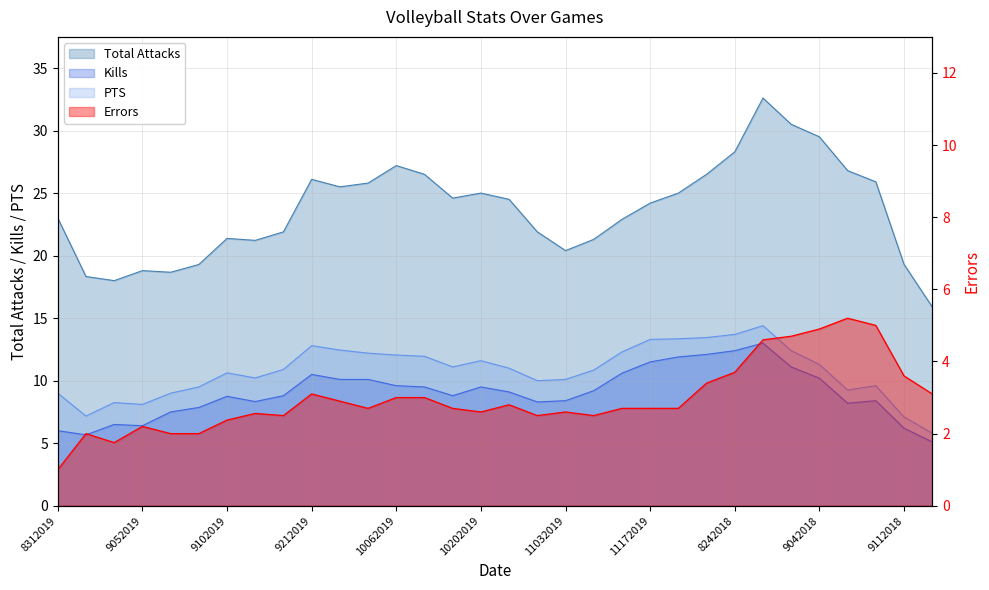

Reading left to right, extract all data points from this chart.

Total Attacks: 8312019=23.0	9012019=18.3	9032019=18.0	9052019=18.8	9062019=18.7	9072019=19.3	9102019=21.4	9132019=21.2	9142019=21.9	9212019=26.1	9222019=25.5	10042019=25.8	10062019=27.2	10112019=26.5	10182019=24.6	10202019=25.0	10262019=24.5	11012019=21.9	11032019=20.4	11082019=21.3	11152019=22.9	11172019=24.2	11222019=25.0	12062019=26.5	8242018=28.3	8312018=32.6	9012018=30.5	9042018=29.5	9072018=26.8	9082018=25.9	9112018=19.3	9142018=15.9
Kills: 8312019=6.0	9012019=5.7	9032019=6.5	9052019=6.4	9062019=7.5	9072019=7.9	9102019=8.8	9132019=8.3	9142019=8.8	9212019=10.5	9222019=10.1	10042019=10.1	10062019=9.6	10112019=9.5	10182019=8.8	10202019=9.5	10262019=9.1	11012019=8.3	11032019=8.4	11082019=9.2	11152019=10.6	11172019=11.5	11222019=11.9	12062019=12.1	8242018=12.4	8312018=13.0	9012018=11.1	9042018=10.2	9072018=8.2	9082018=8.4	9112018=6.2	9142018=5.1
PTS: 8312019=9.0	9012019=7.2	9032019=8.2	9052019=8.1	9062019=9.0	9072019=9.5	9102019=10.6	9132019=10.2	9142019=10.9	9212019=12.8	9222019=12.4	10042019=12.2	10062019=12.1	10112019=11.9	10182019=11.1	10202019=11.6	10262019=11.0	11012019=10.0	11032019=10.1	11082019=10.8	11152019=12.3	11172019=13.3	11222019=13.3	12062019=13.4	8242018=13.7	8312018=14.4	9012018=12.4	9042018=11.3	9072018=9.2	9082018=9.6	9112018=7.1	9142018=5.8
Errors: 8312019=1.0	9012019=2.0	9032019=1.8	9052019=2.2	9062019=2.0	9072019=2.0	9102019=2.4	9132019=2.6	9142019=2.5	9212019=3.1	9222019=2.9	10042019=2.7	10062019=3.0	10112019=3.0	10182019=2.7	10202019=2.6	10262019=2.8	11012019=2.5	11032019=2.6	11082019=2.5	11152019=2.7	11172019=2.7	11222019=2.7	12062019=3.4	8242018=3.7	8312018=4.6	9012018=4.7	9042018=4.9	9072018=5.2	9082018=5.0	9112018=3.6	9142018=3.1